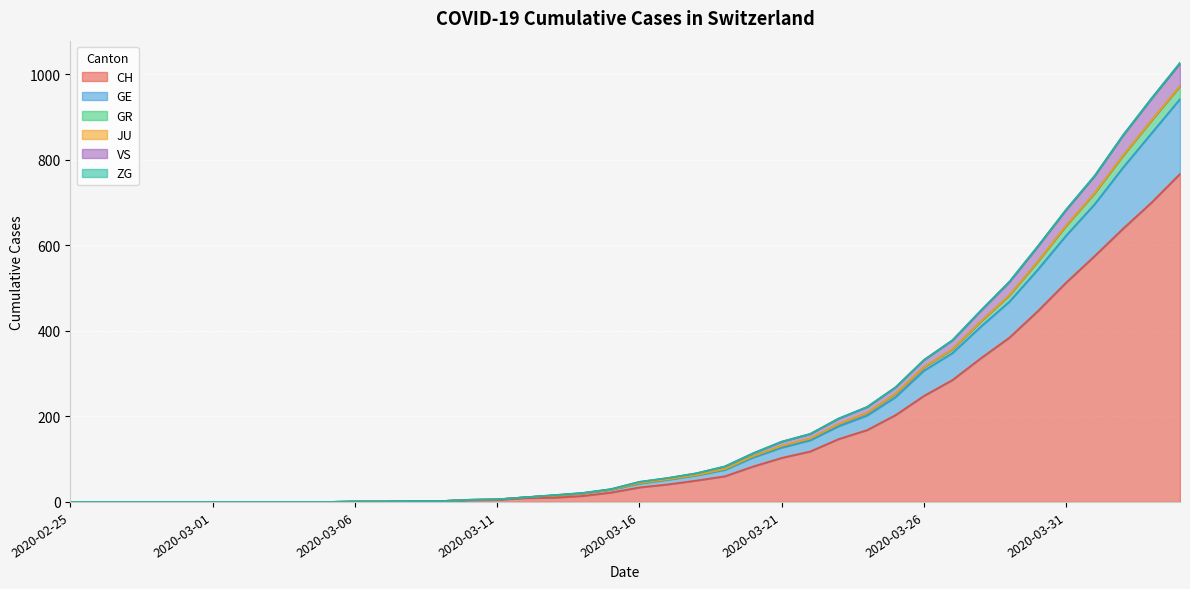

Where is CH nearest to the value 383?

2020-03-29